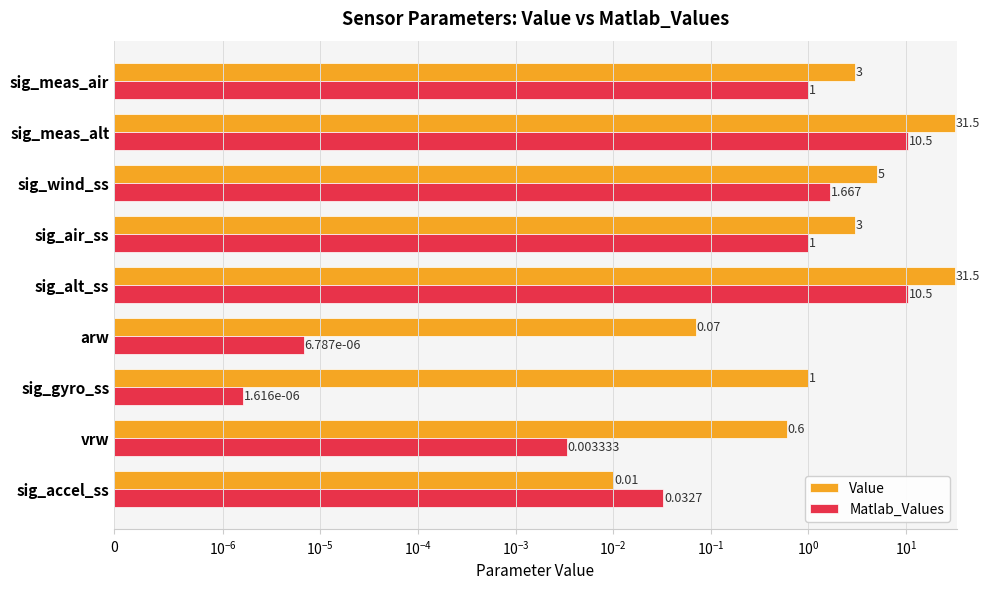

Is it true that Matlab_Values equals 0.0 at arw?

False